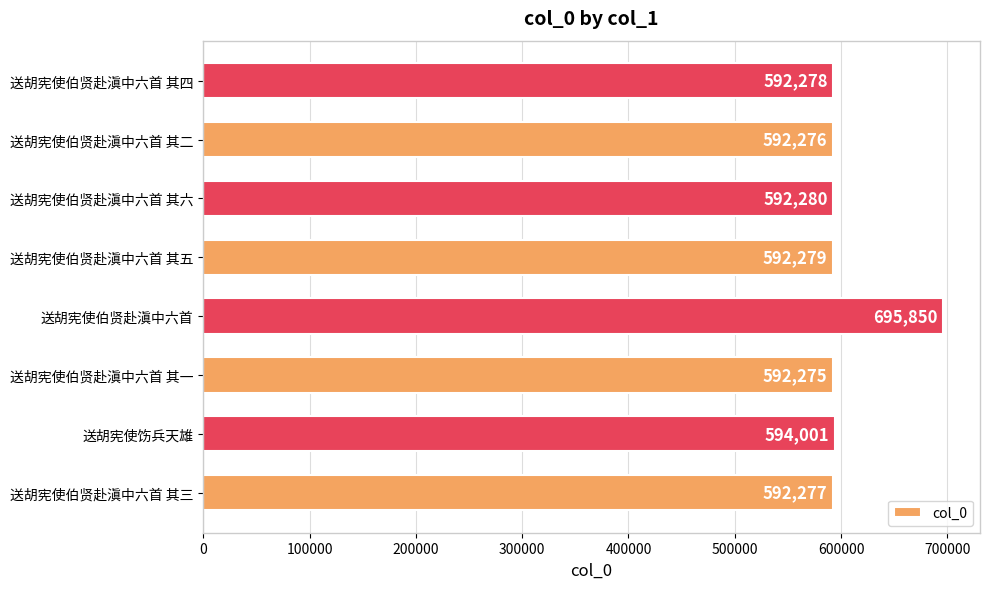

Read the value at 送胡宪使伯贤赴滇中六首 其五, to the nearest 50.

592300